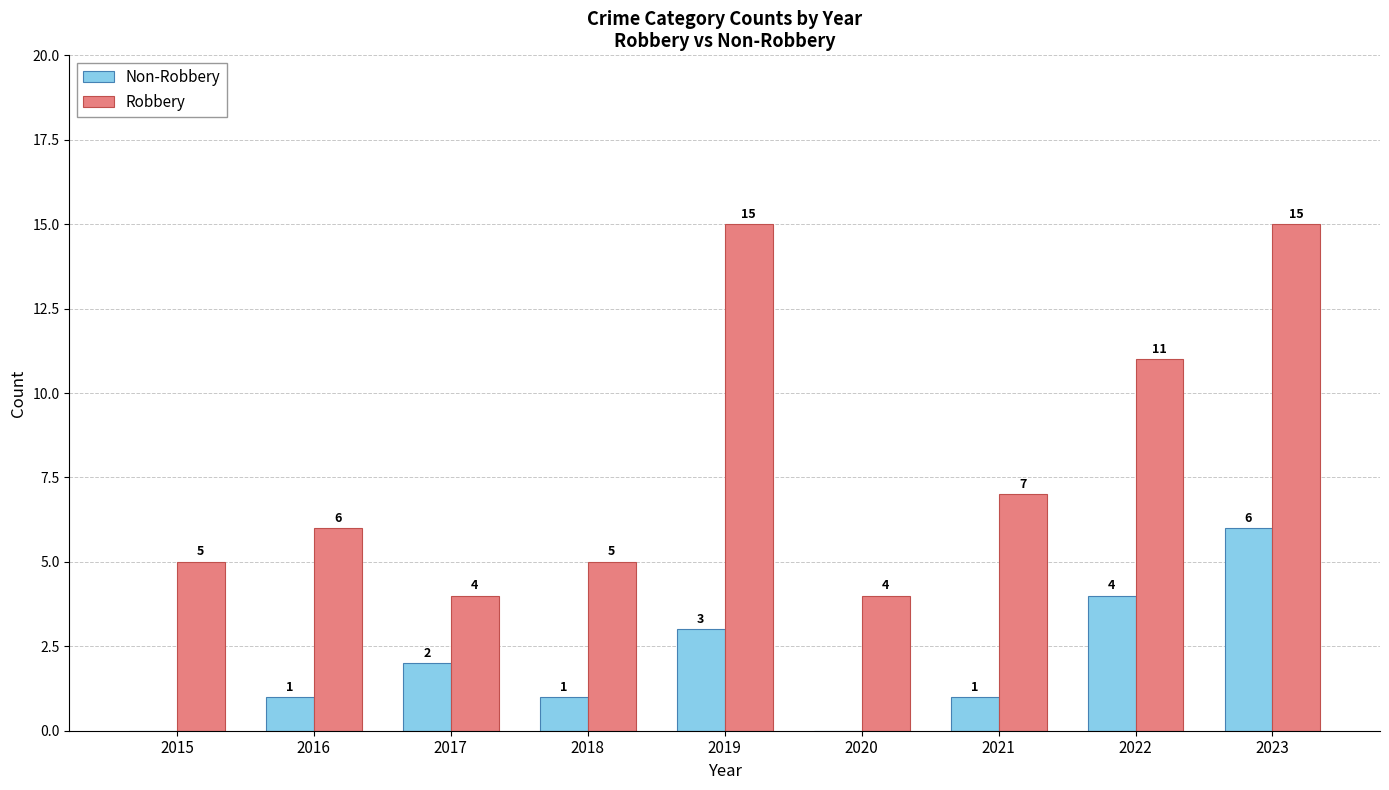

How many groups of bars are there?

9